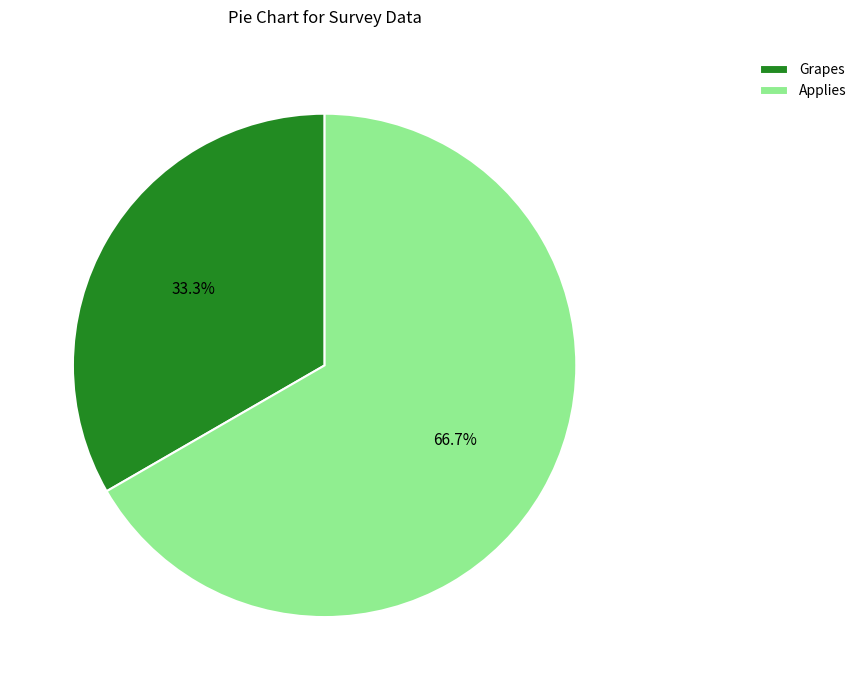

Does Grapes account for over 50% of the chart?

No